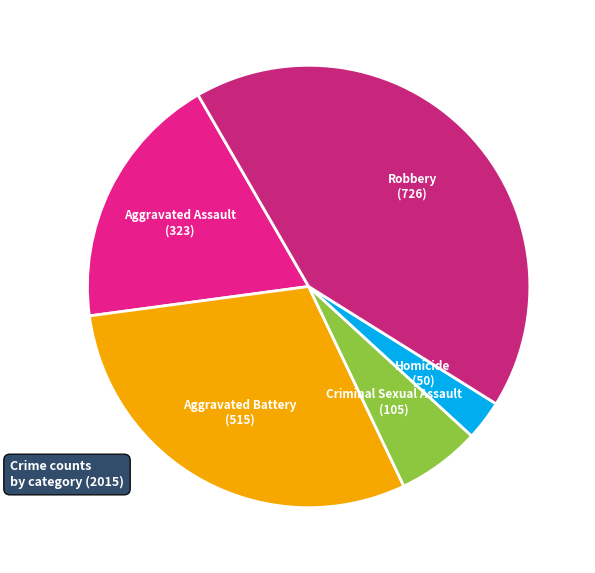

Is there any slice that represents more than half of the pie?

No